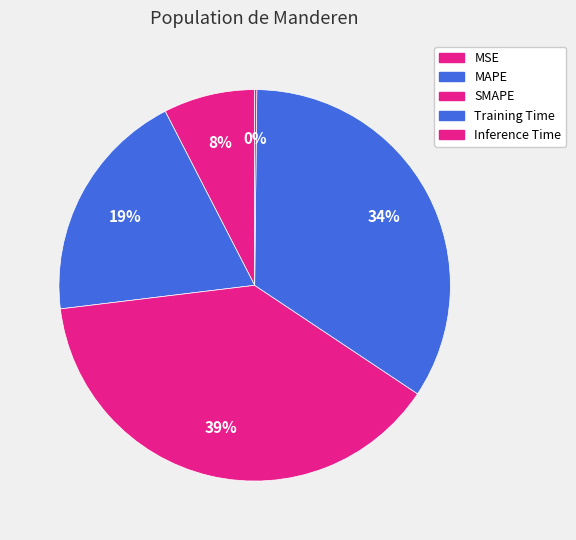

Is there a majority slice in this chart?

No